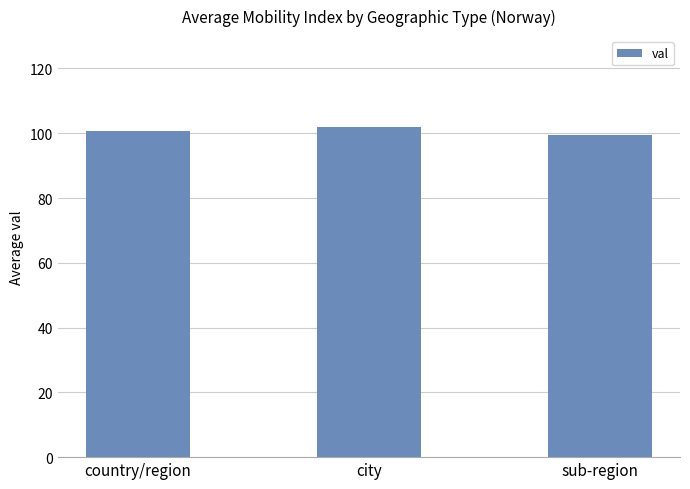

What is the minimum value shown in the chart?

99.5